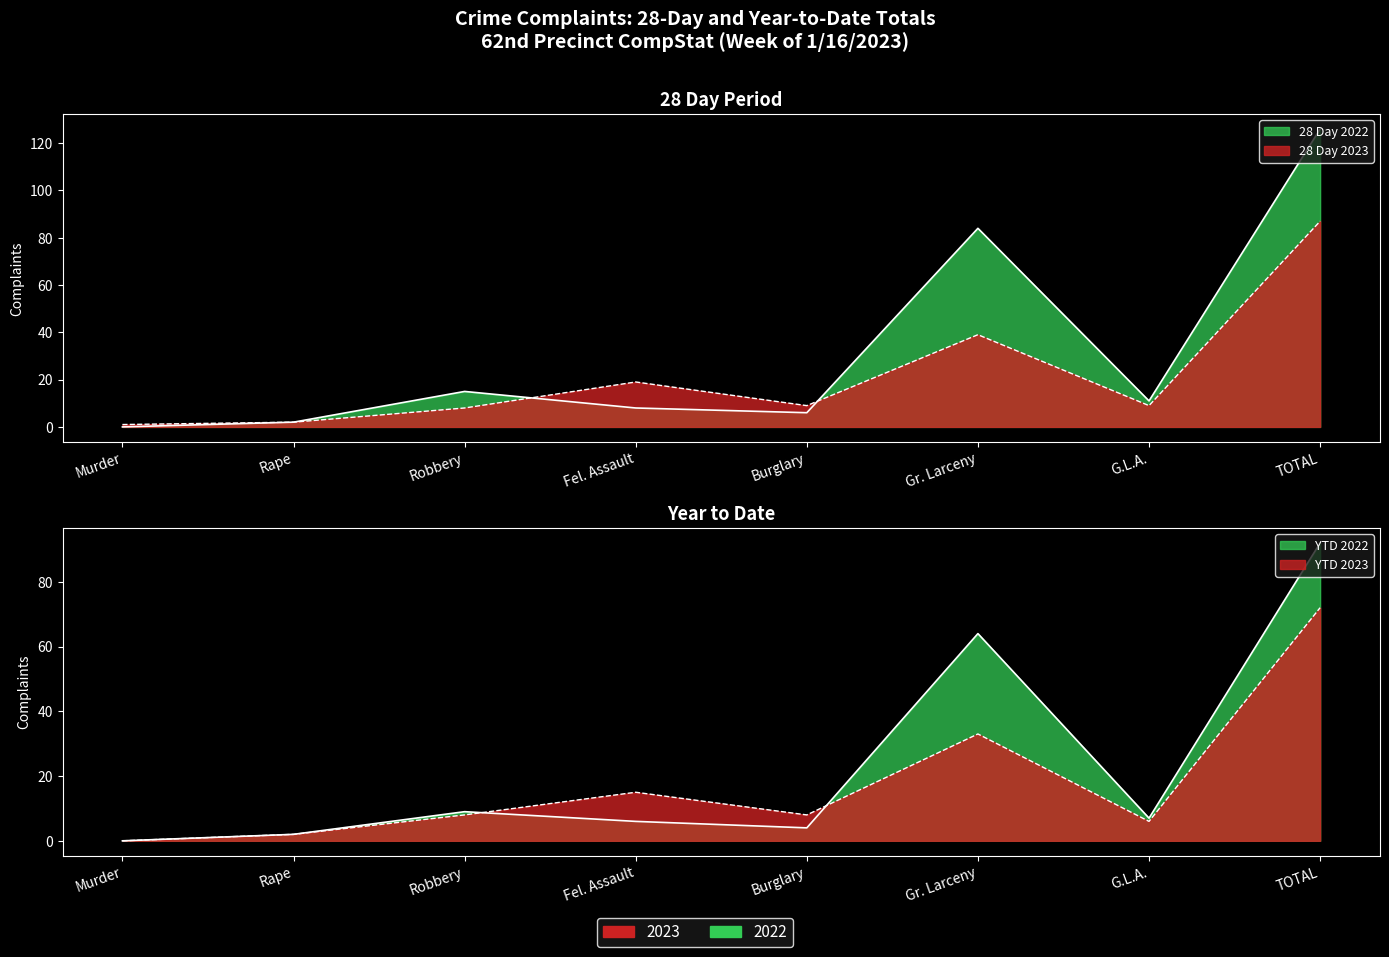

Between Burglary and TOTAL, which is larger?

TOTAL